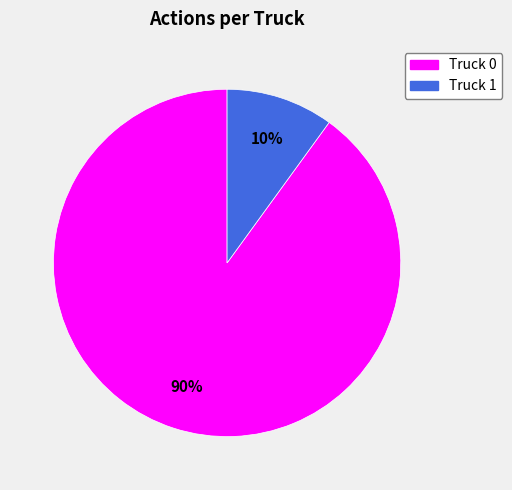

Which slice is the largest?

Truck 0